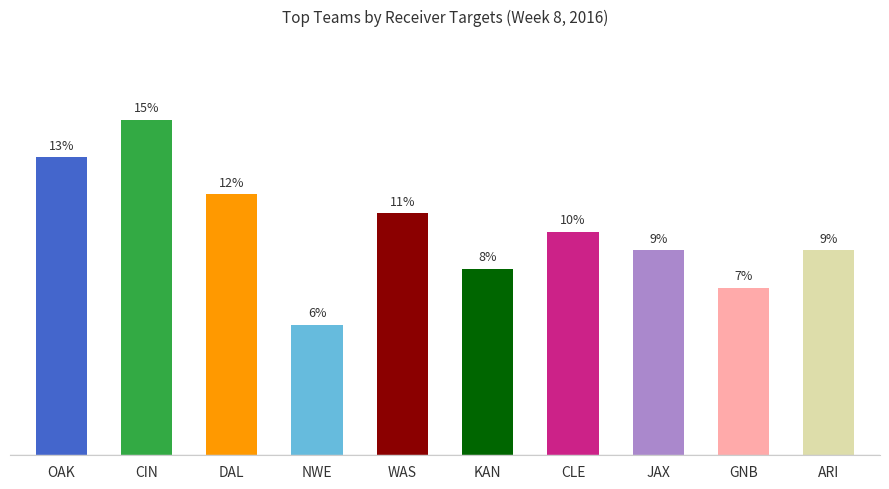

Which has a higher value, OAK or DAL?

OAK